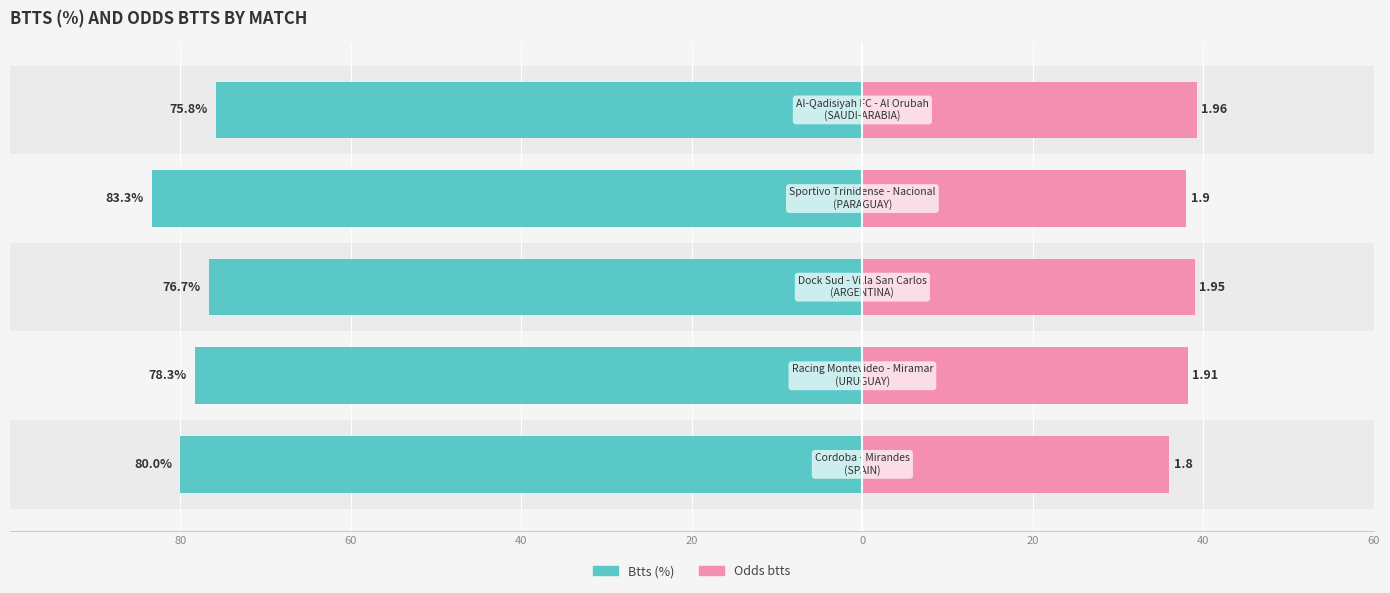

Is it true that Btts (%) equals -83.3 at 20?

True